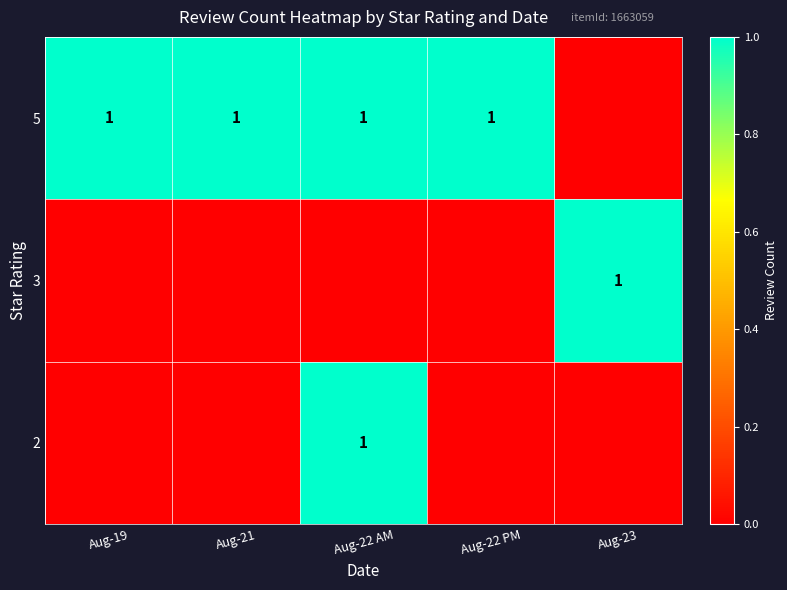

The 5 series shows 1 at Aug-19. True or false?

True